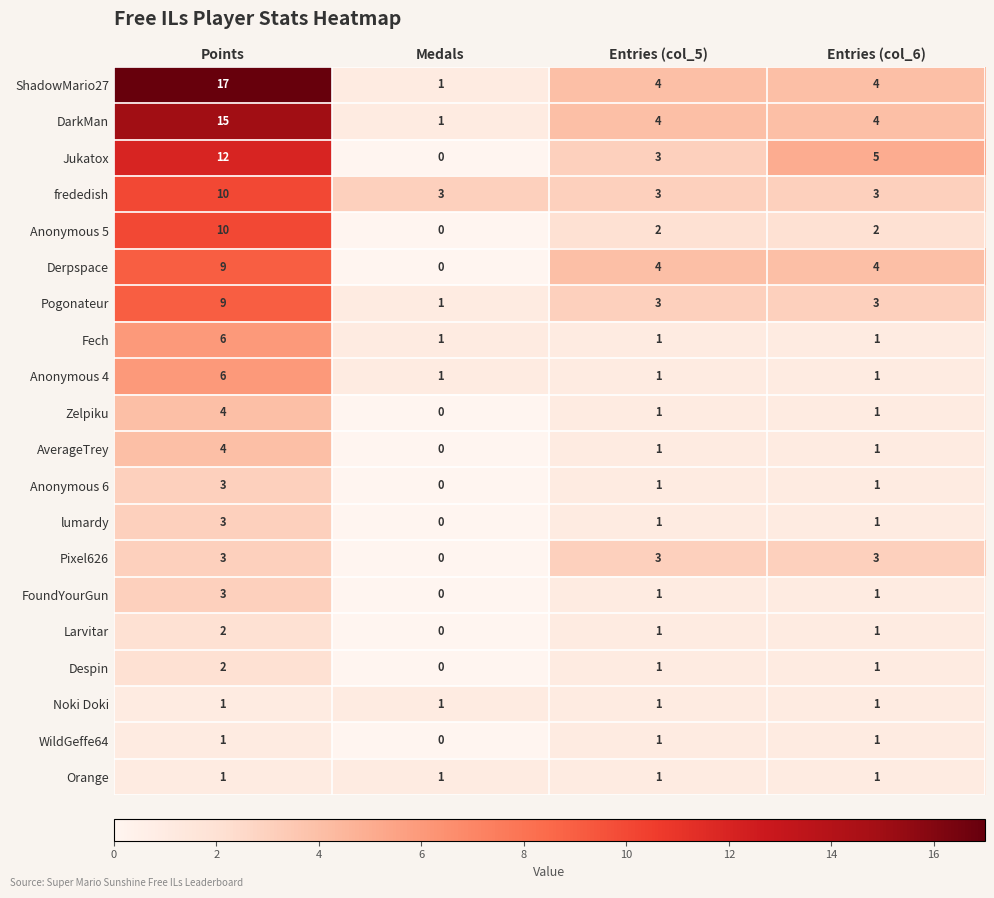

How many Derpspace values are between 4 and 9?

3